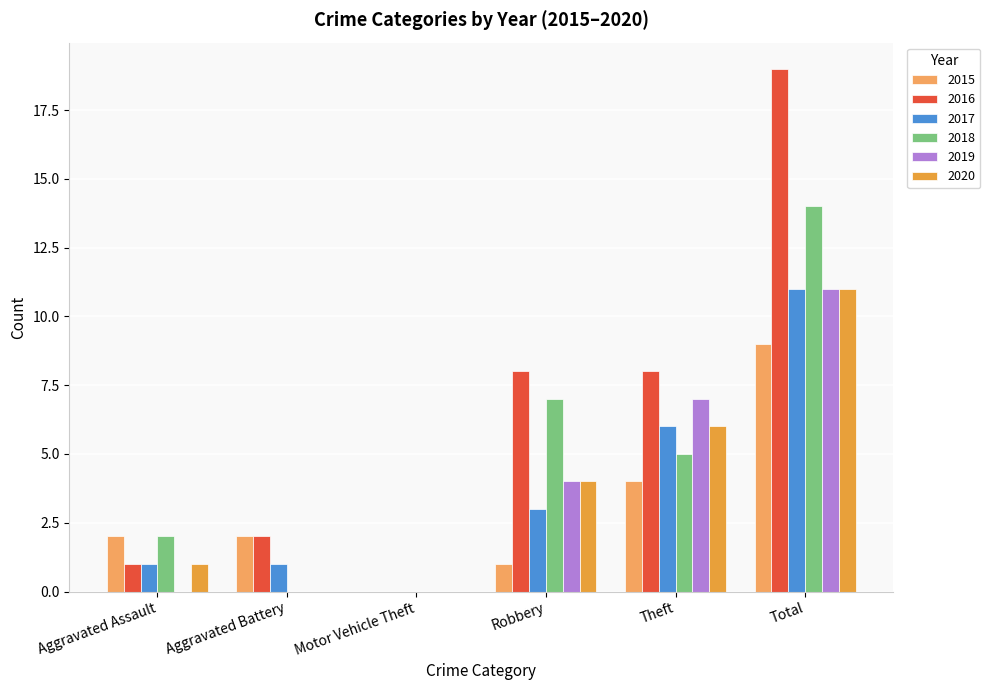

How many categories are shown in the chart?

6